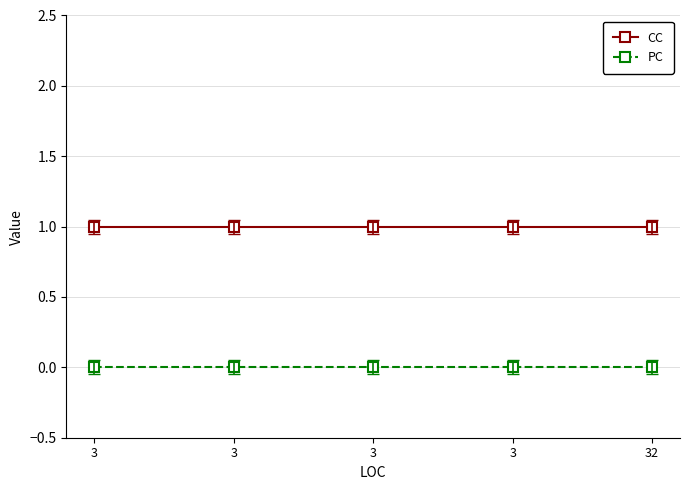

What are all the series names shown in the legend?

CC, PC